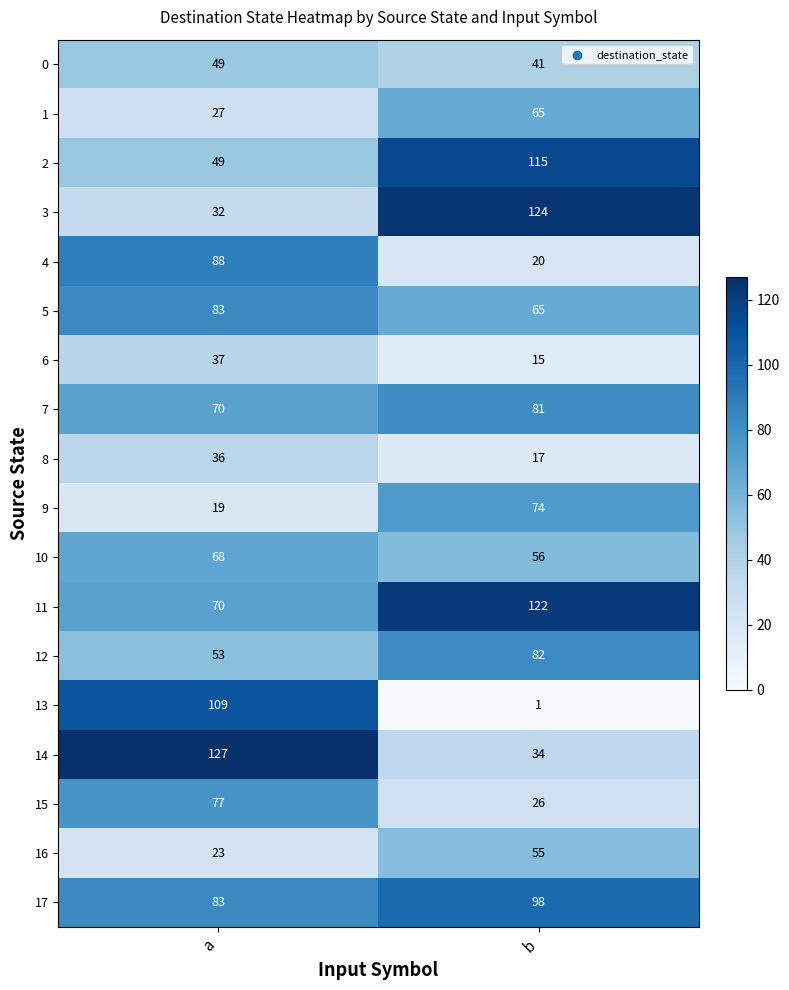

What is the sum of all 13 values?

110